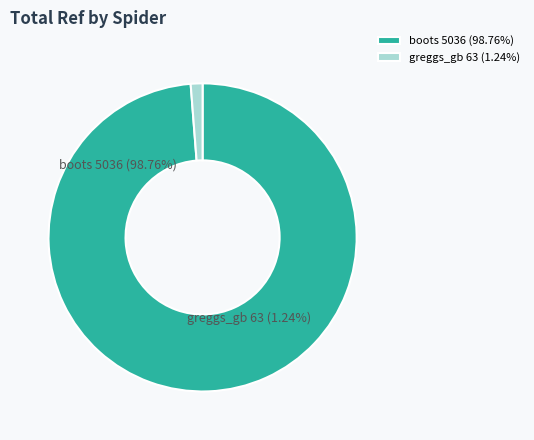

To the nearest percent, what is the difference between the largest and smallest slice percentages?

98%